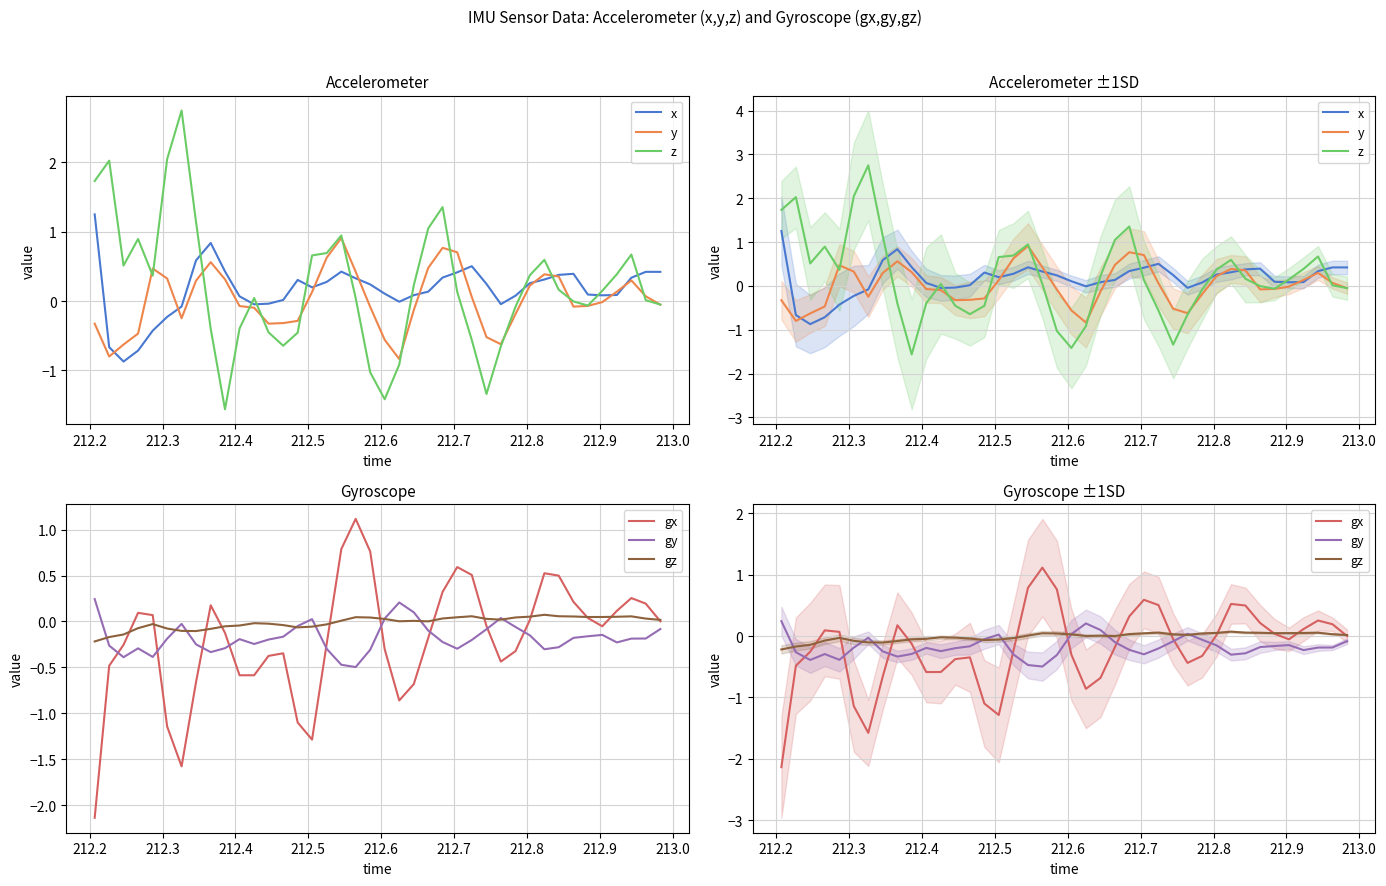

Does the chart have visible grid lines?

Yes